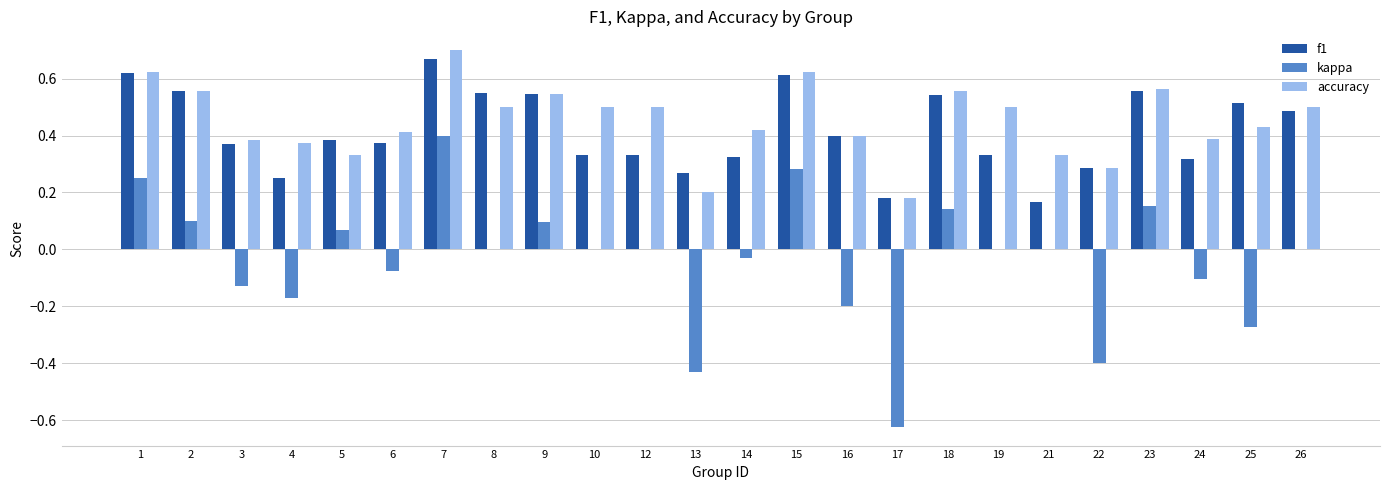

At which category does the chart reach its peak across all series?

7